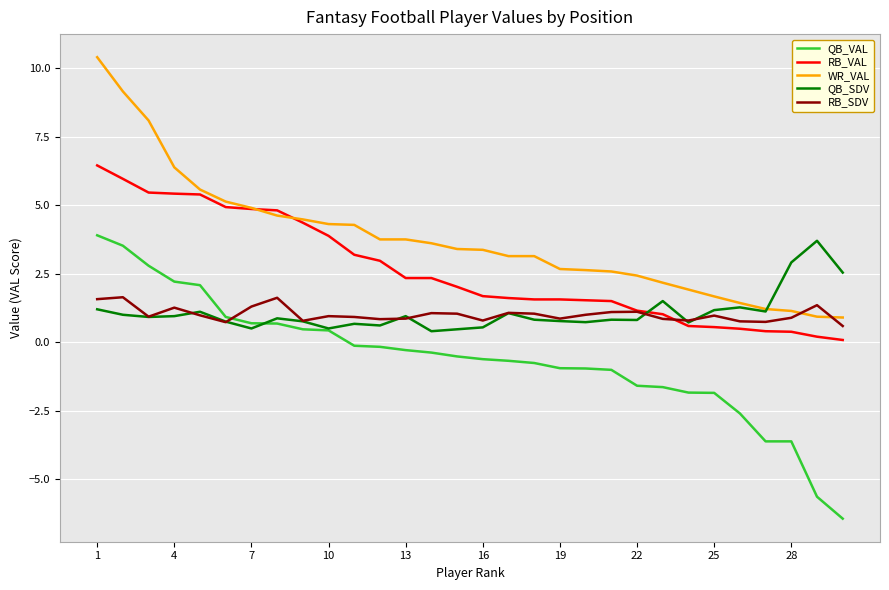

Which series ends up on top after the final intersection of WR_VAL and RB_VAL?

WR_VAL